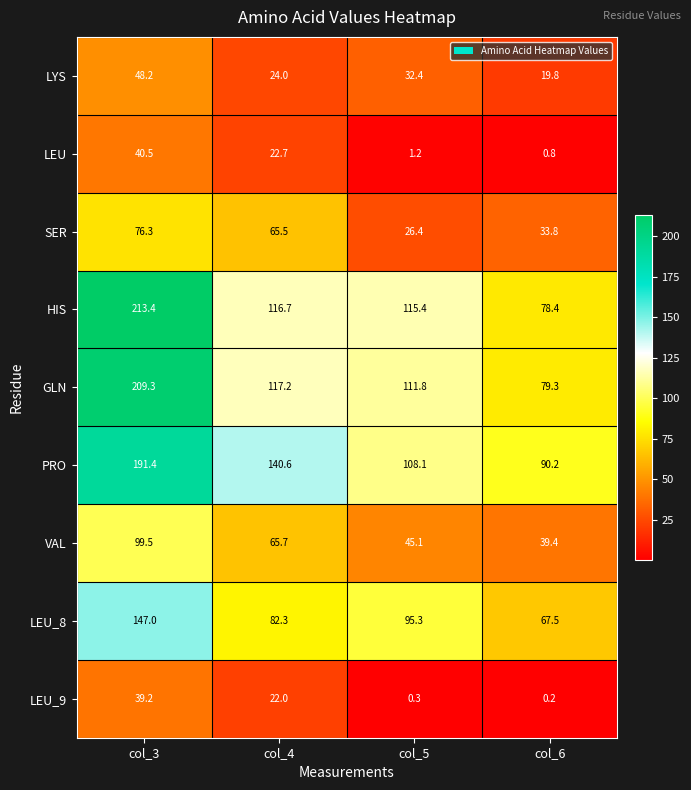

What is the sum of all LEU_9 values?

61.7